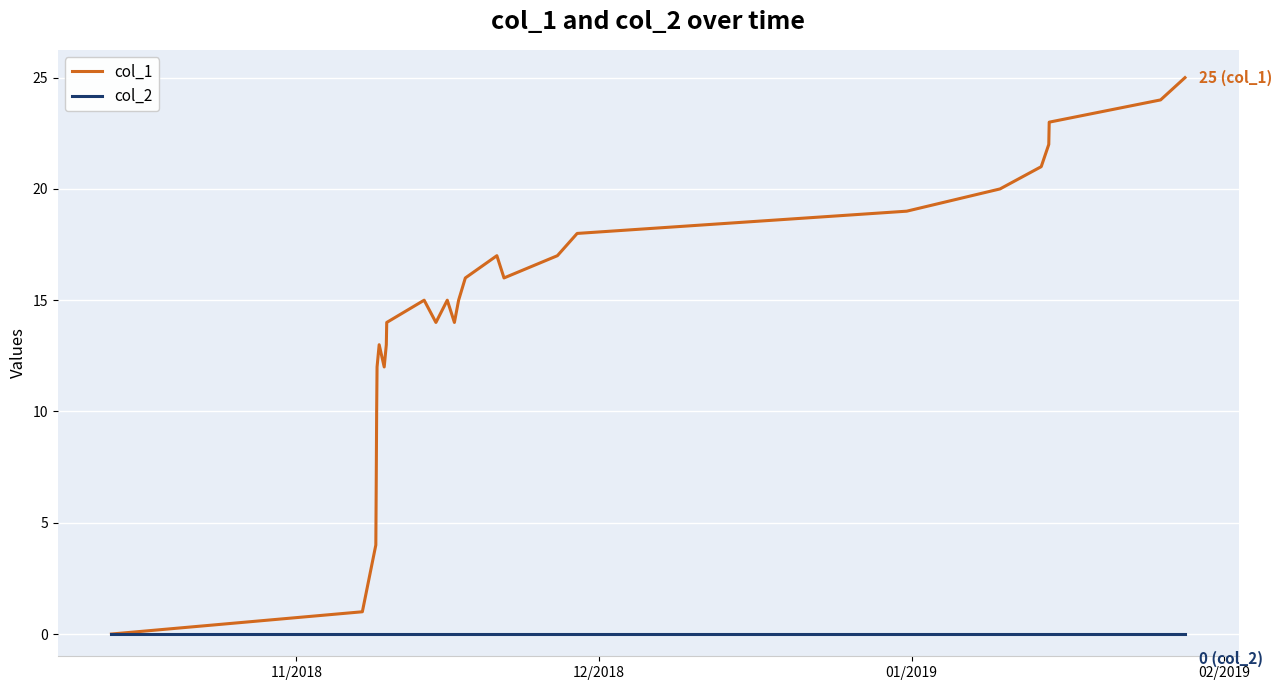

What is the maximum value shown in the chart?

25